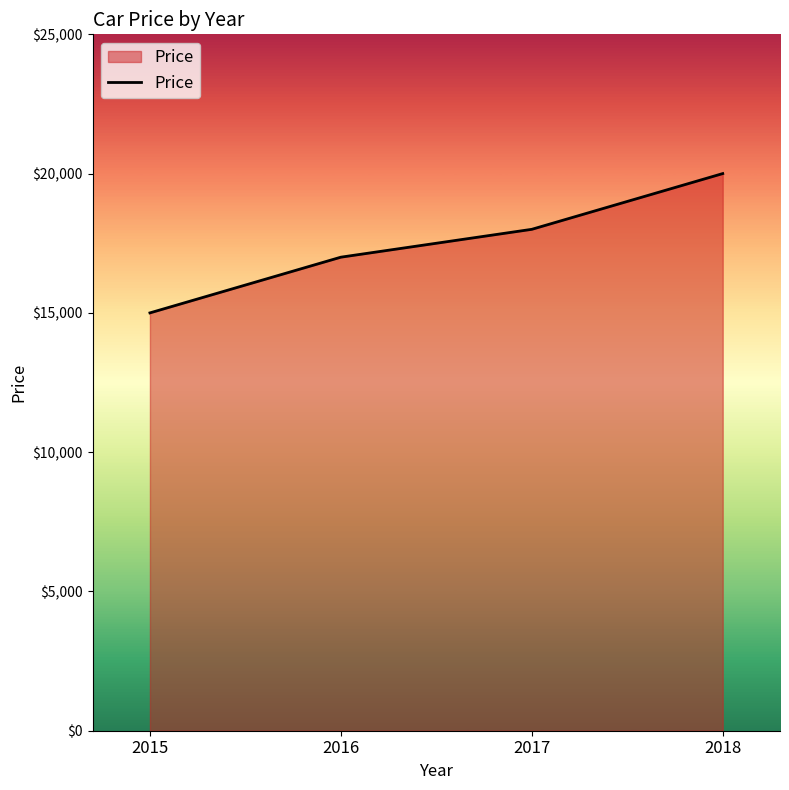

At which category does the chart reach its minimum across all series?

2015